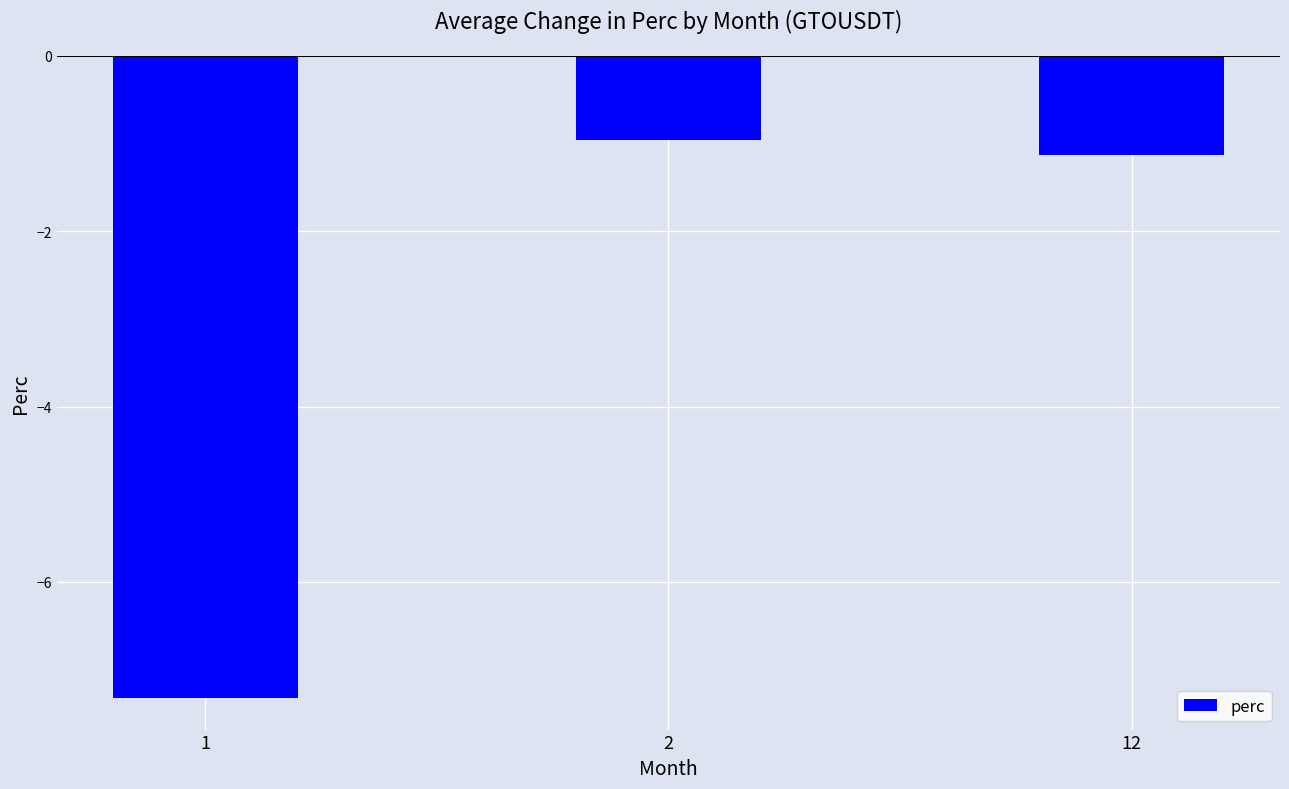

The chart shows a value of -11.7 at 1. True or false?

False